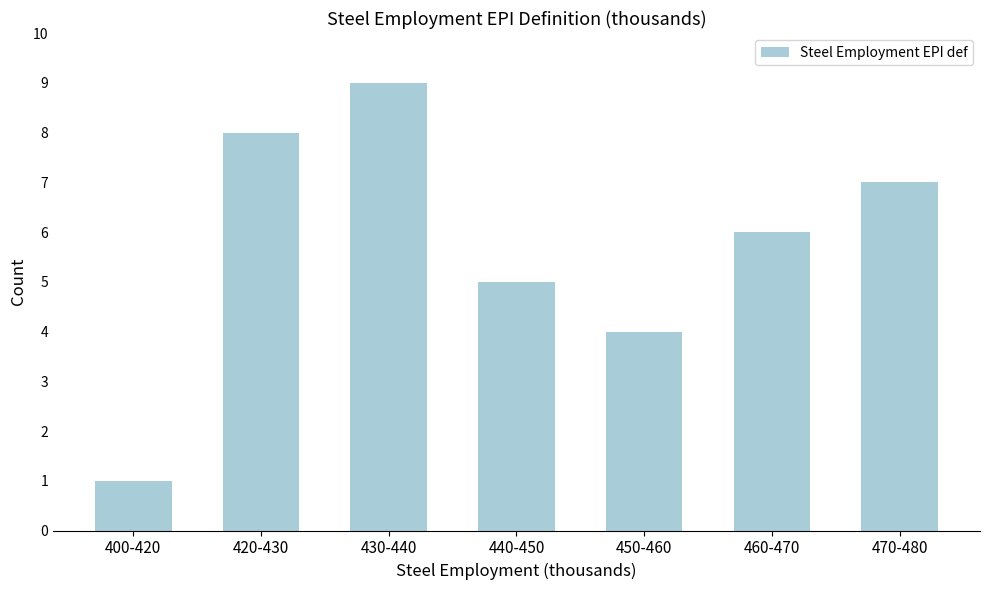

Reading left to right, extract all data points from this chart.

400-420=1	420-430=8	430-440=9	440-450=5	450-460=4	460-470=6	470-480=7